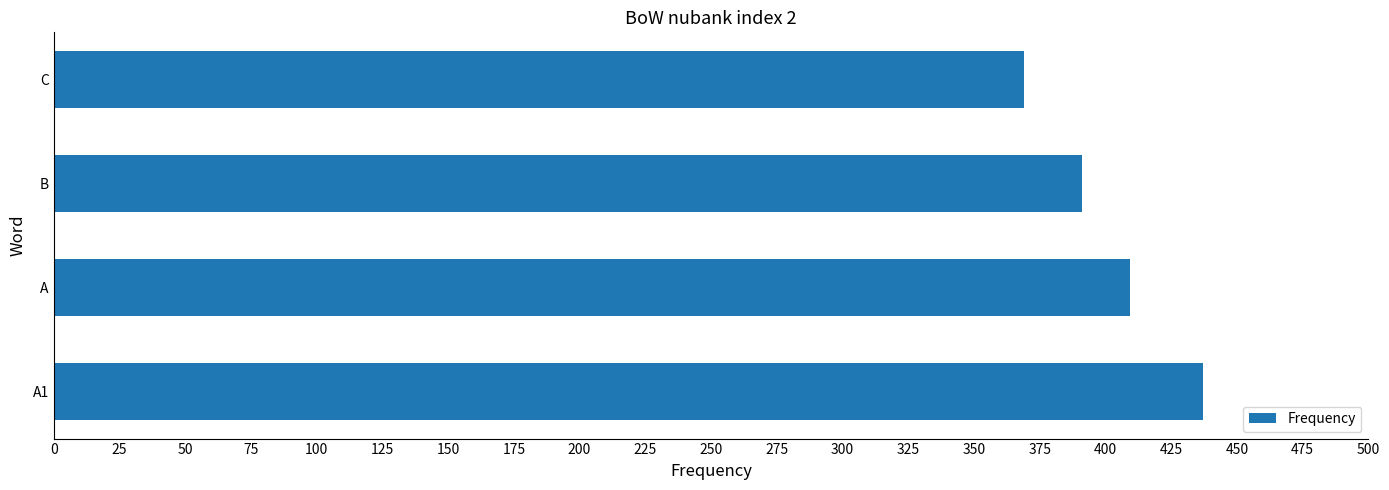

Reading top to bottom, transcribe all the data shown in this chart.

369.0	391.2	409.5	437.0